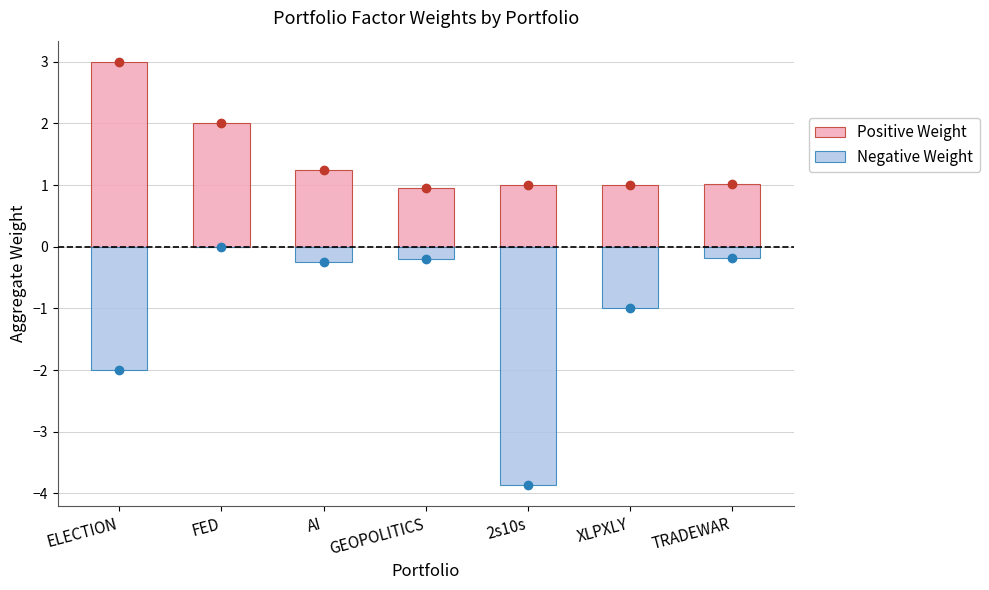

What is the difference between the second highest and minimum values in the Positive Weight series?

1.1